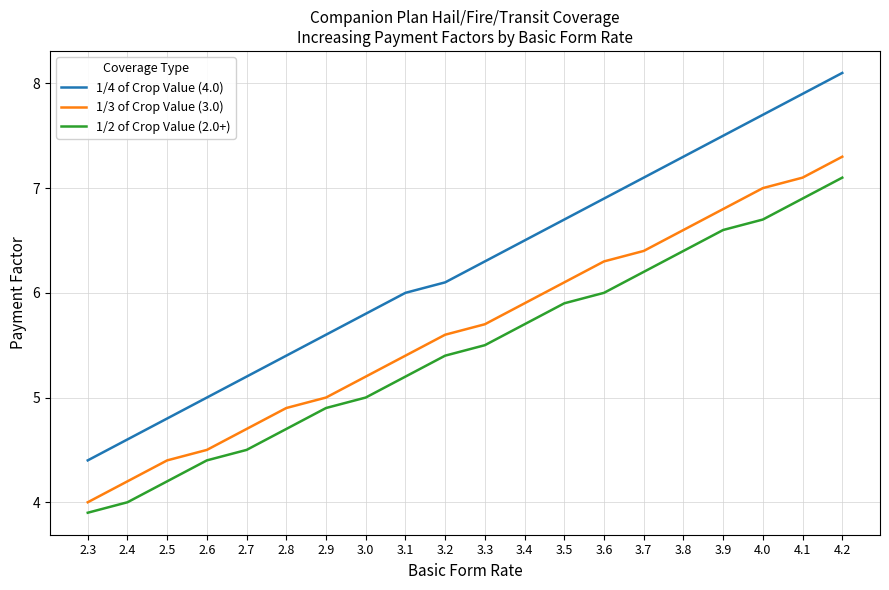

Which series has the largest total across all categories?

1/4 of Crop Value (4.0)